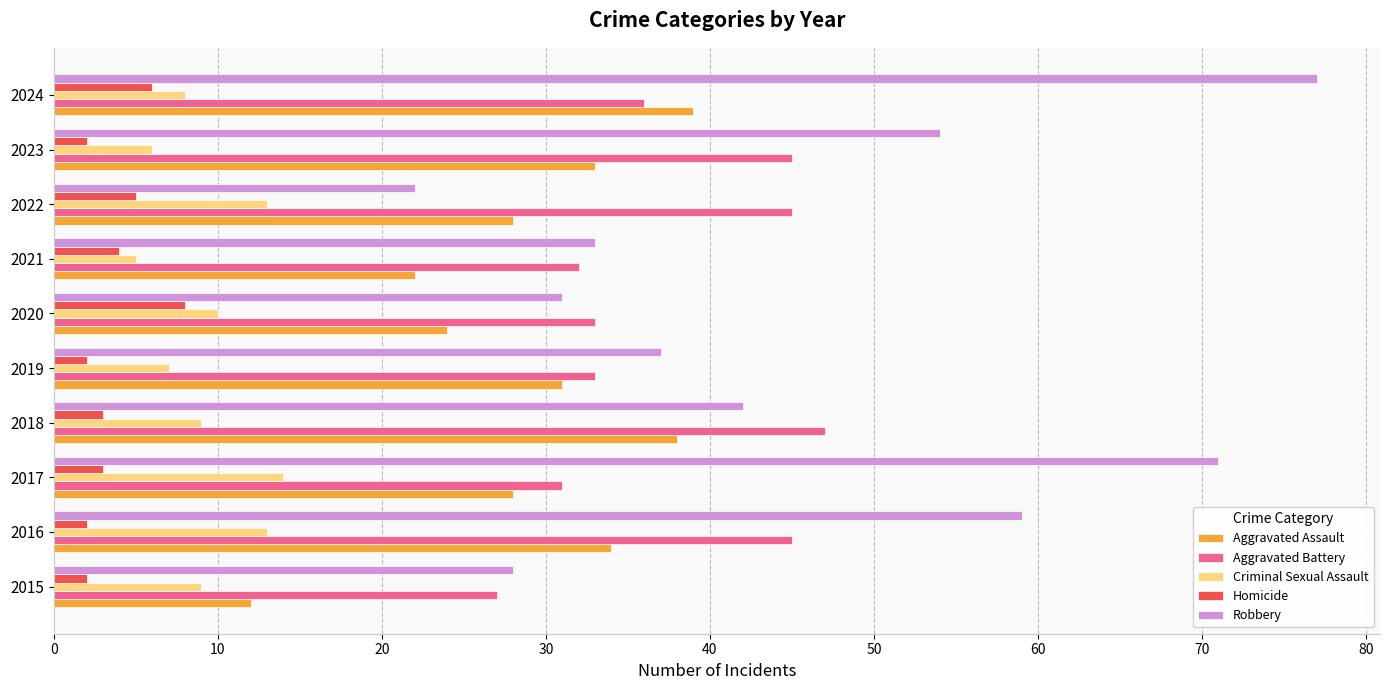

At which label is Homicide closest to 5?

2022